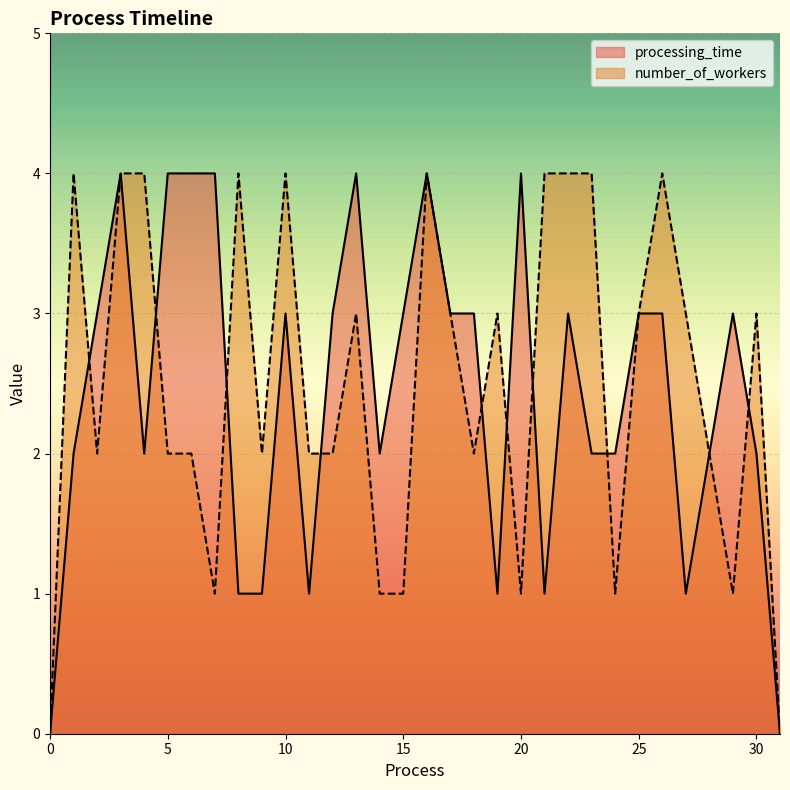

How many positive values does the processing_time series have?

30